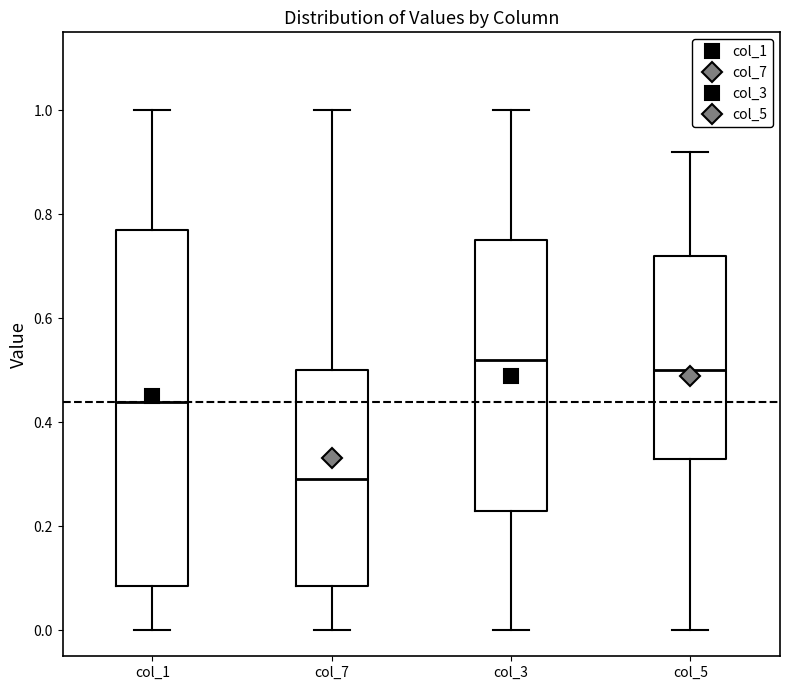

Comparing the boxes themselves (not the whiskers), which one is the tallest?

col_1